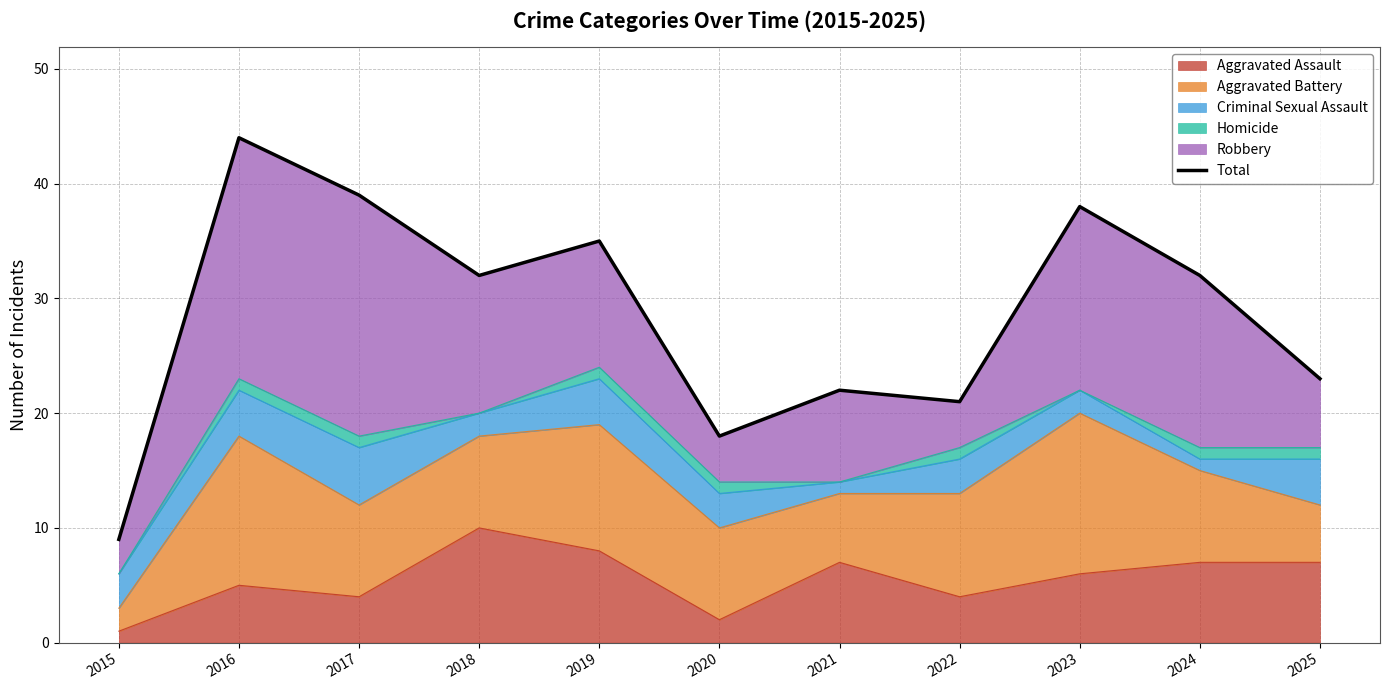

Does the chart have visible grid lines?

Yes